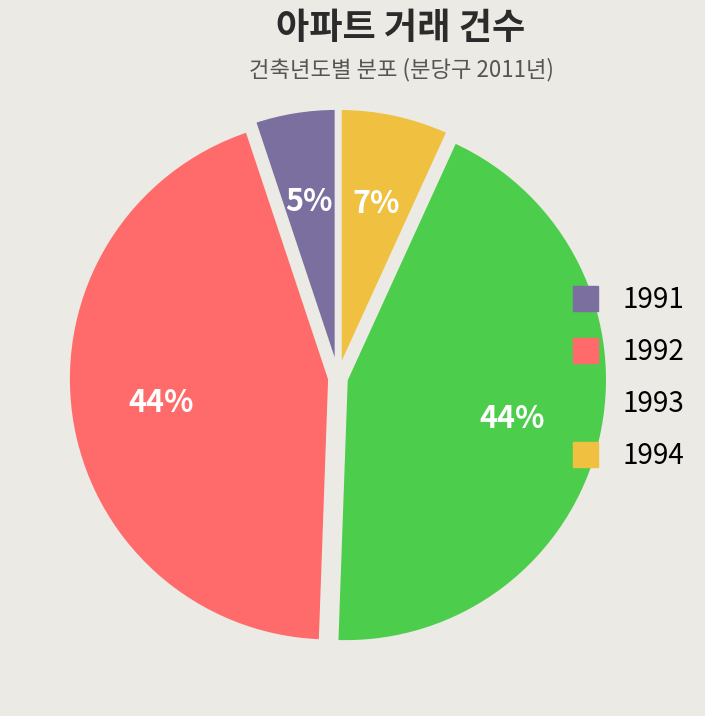

How many segments does this pie chart have?

4